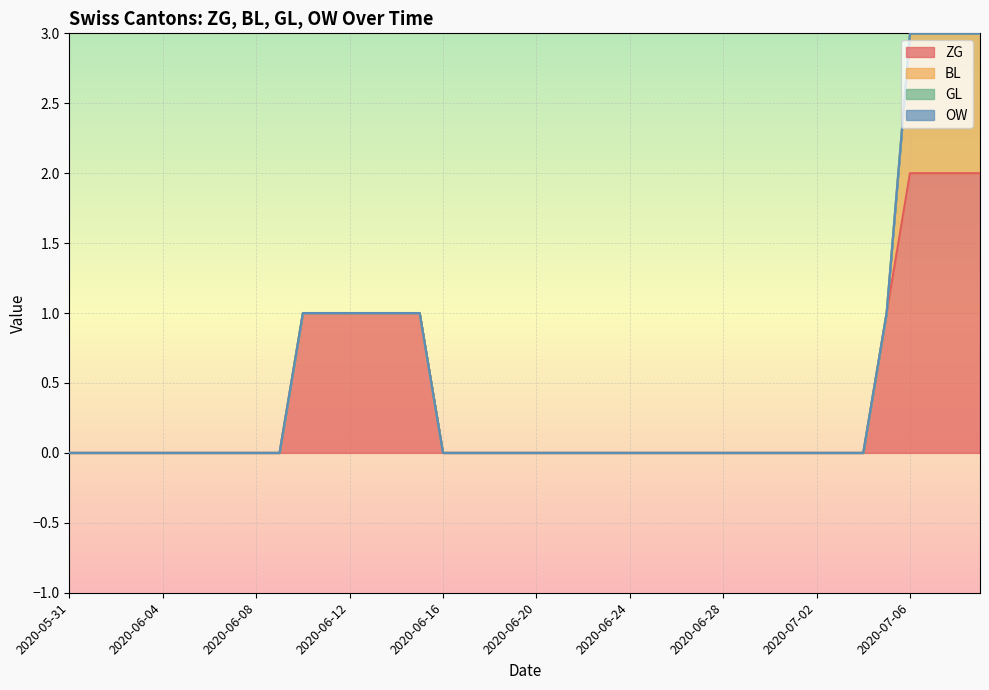

Rank the categories by BL value from highest to lowest.

2020-07-06, 2020-07-07, 2020-07-08, 2020-07-09, 2020-05-31, 2020-06-01, 2020-06-02, 2020-06-03, 2020-06-04, 2020-06-05, 2020-06-06, 2020-06-07, 2020-06-08, 2020-06-09, 2020-06-10, 2020-06-11, 2020-06-12, 2020-06-13, 2020-06-14, 2020-06-15, 2020-06-16, 2020-06-17, 2020-06-18, 2020-06-19, 2020-06-20, 2020-06-21, 2020-06-22, 2020-06-23, 2020-06-24, 2020-06-25, 2020-06-26, 2020-06-27, 2020-06-28, 2020-06-29, 2020-06-30, 2020-07-01, 2020-07-02, 2020-07-03, 2020-07-04, 2020-07-05